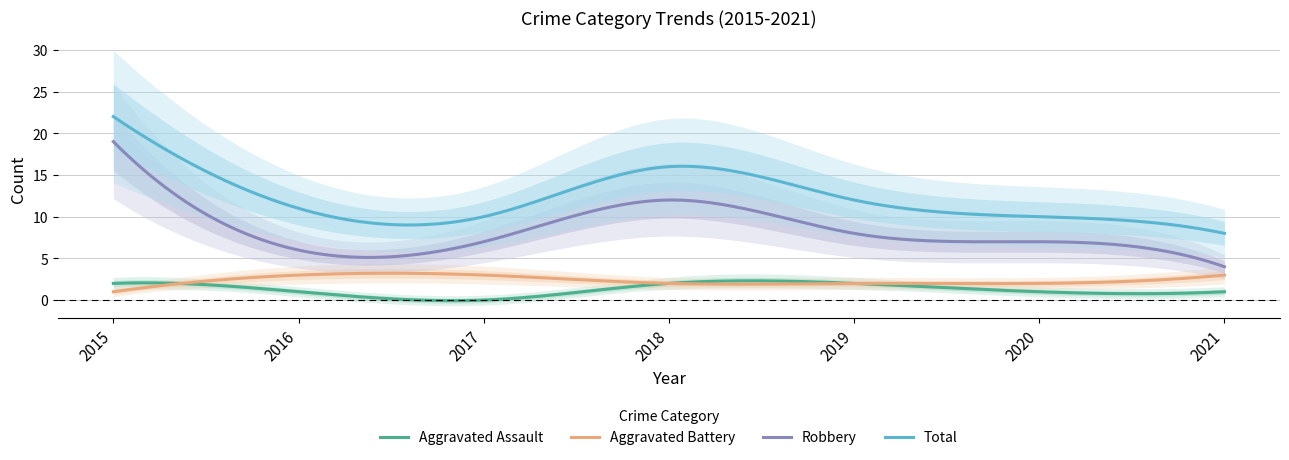

Reading left to right, what are all the values shown in this chart?

Aggravated Assault: 2	1	0	2	2	1	1
Aggravated Battery: 1	3	3	2	2	2	3
Robbery: 19	6	7	12	8	7	4
Total: 22	11	10	16	12	10	8